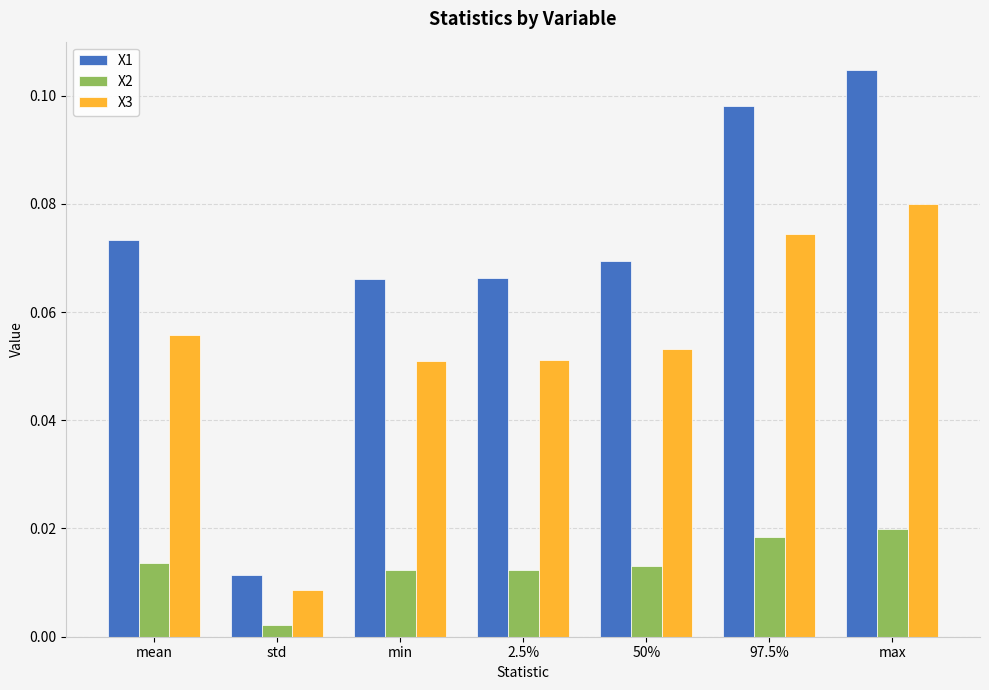

At 50%, list the series in order from largest to smallest.

X1, X3, X2